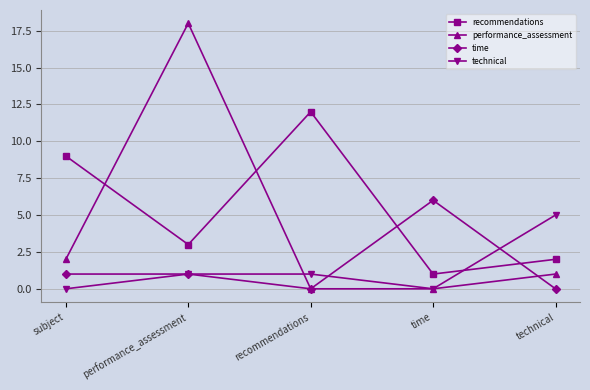

At which category does performance_assessment reach its first local peak?

performance_assessment